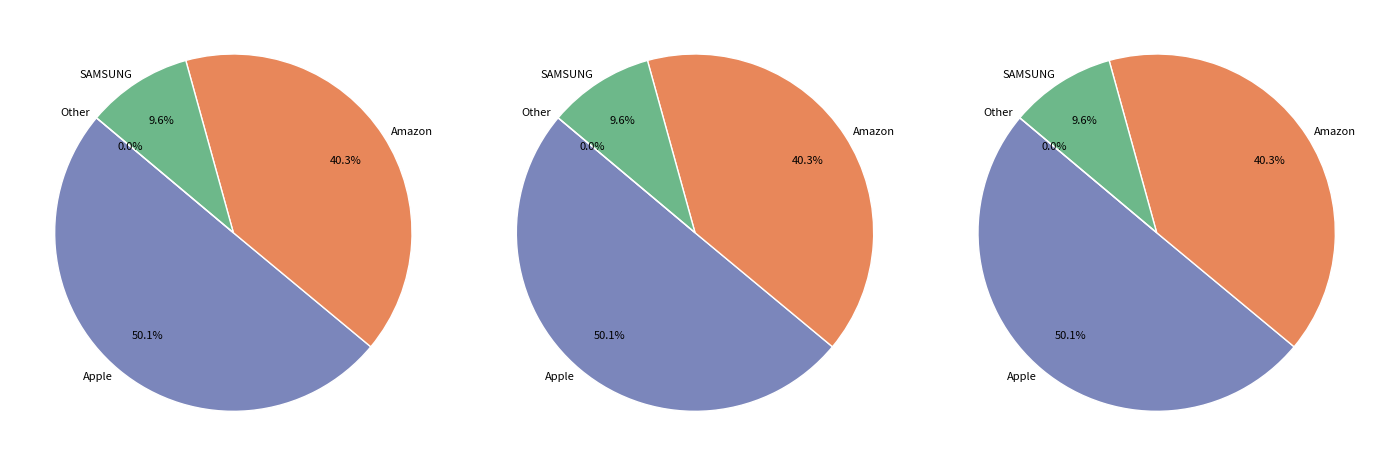

How many slices are in this pie chart?

12